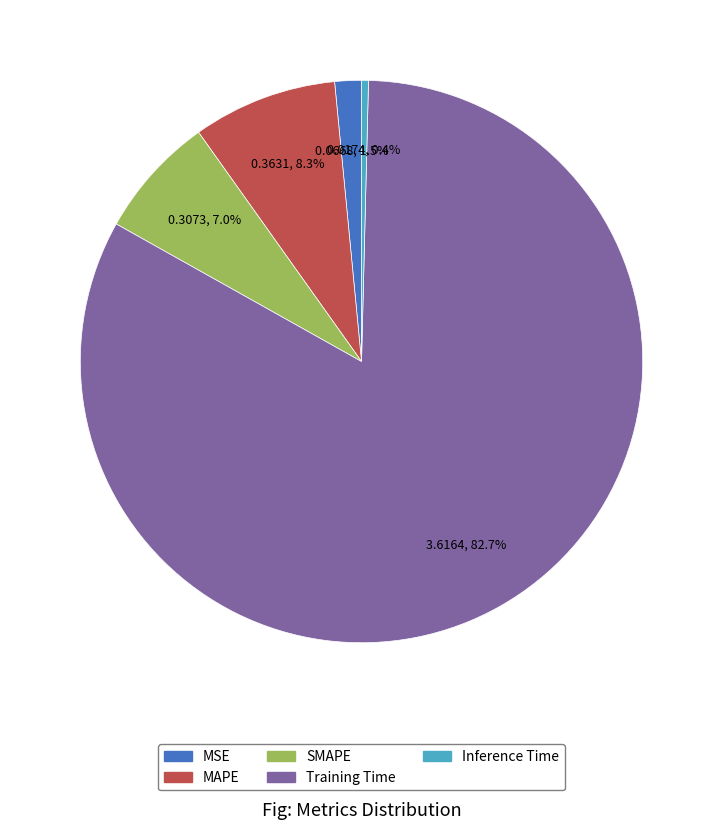

Count the number of slices in the pie.

5